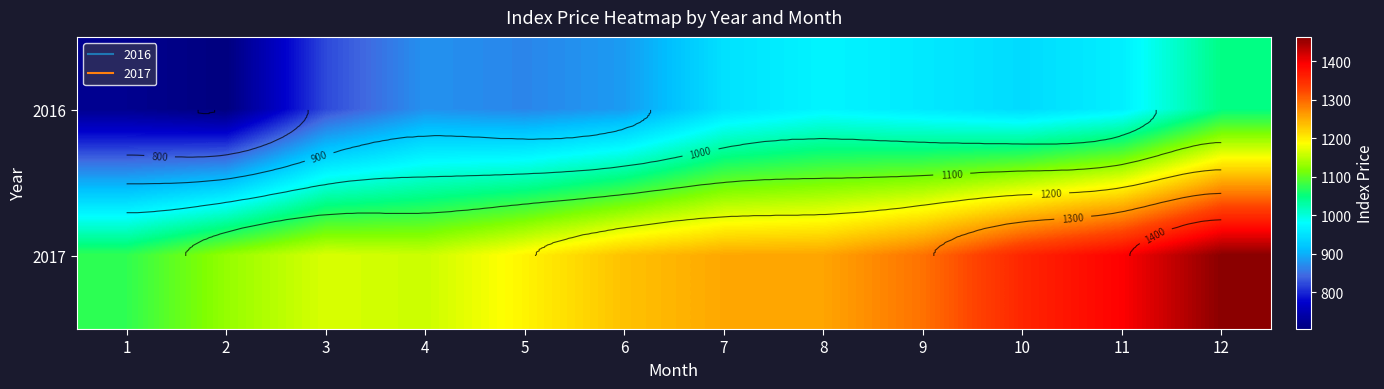

What is the minimum value shown in the chart?

704